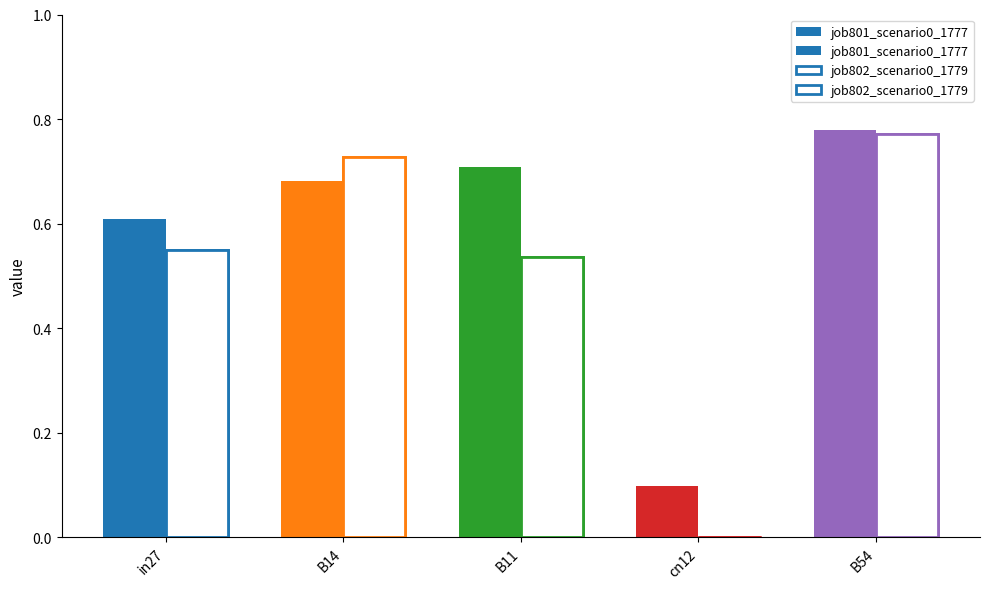

Reading right to left, list all the values displayed in this chart.

job801_scenario0_1777: B54=0.8	cn12=0.1	B11=0.7	B14=0.7	in27=0.6
job802_scenario0_1779: B54=0.8	cn12=0.0	B11=0.5	B14=0.7	in27=0.6